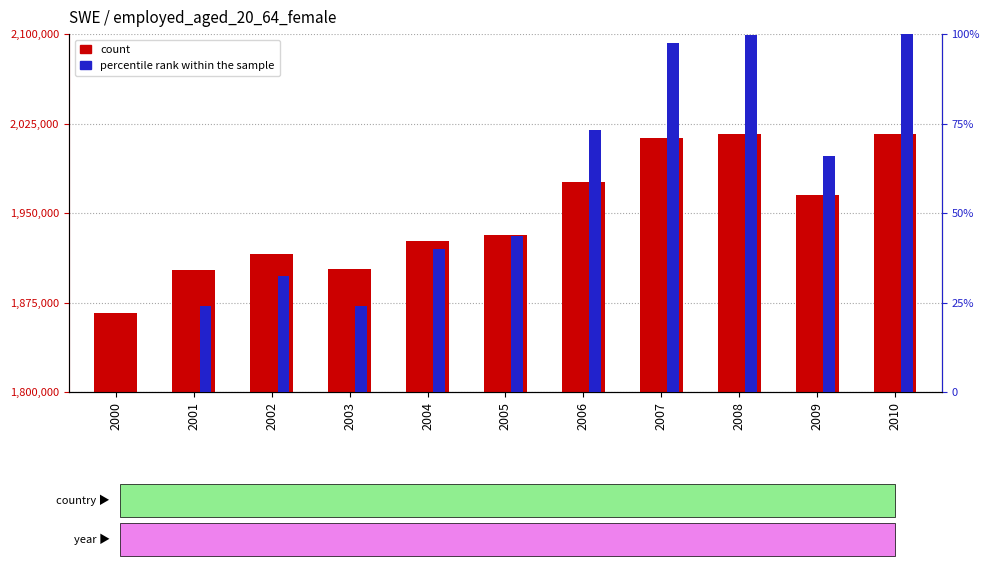

Rank the categories by percentile rank within the sample value from highest to lowest.

2010, 2008, 2007, 2006, 2009, 2005, 2004, 2002, 2003, 2001, 2000